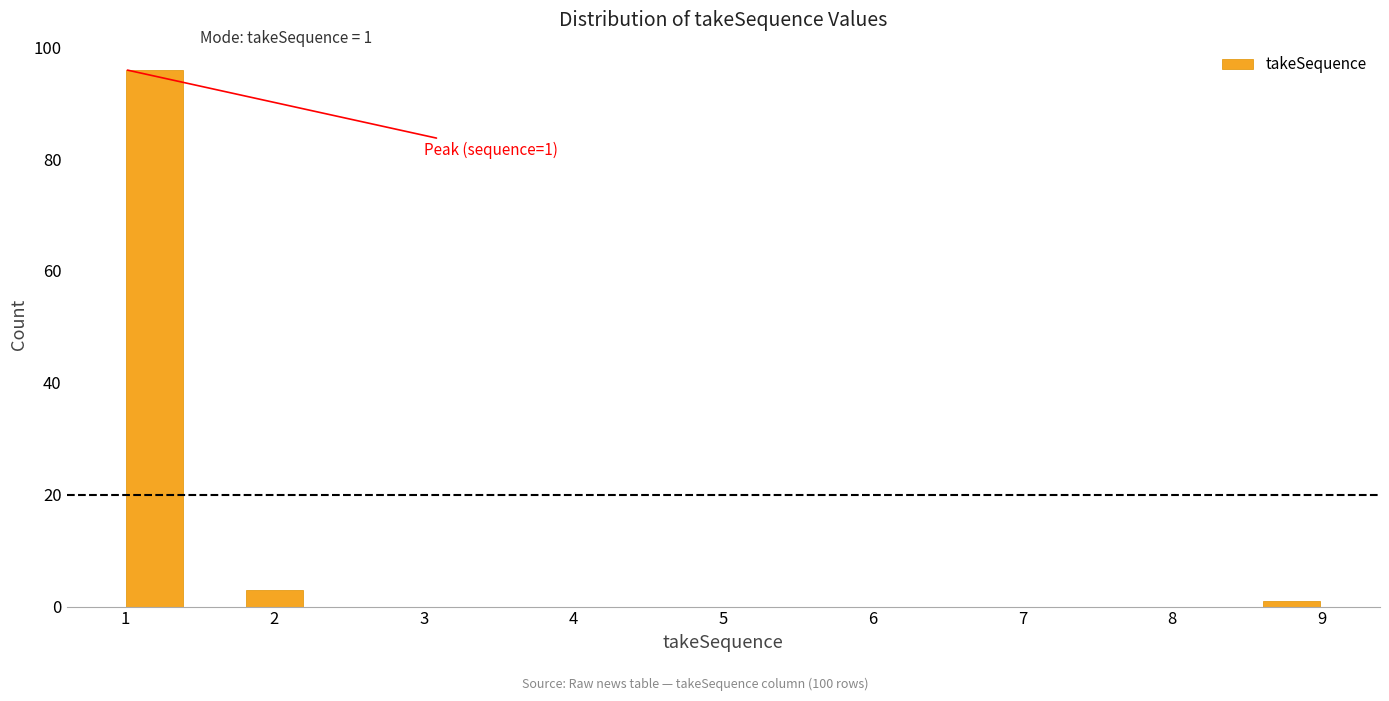

Which range on the x-axis has the tallest bar?

1.0 to 1.4